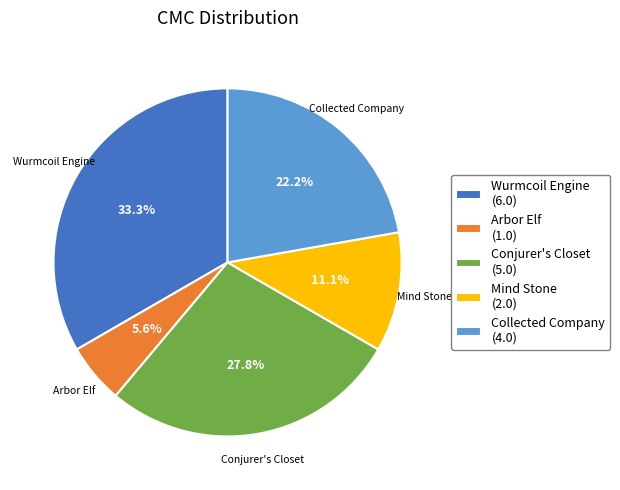

Which category has the smallest portion of the pie?

Arbor Elf (1.0)